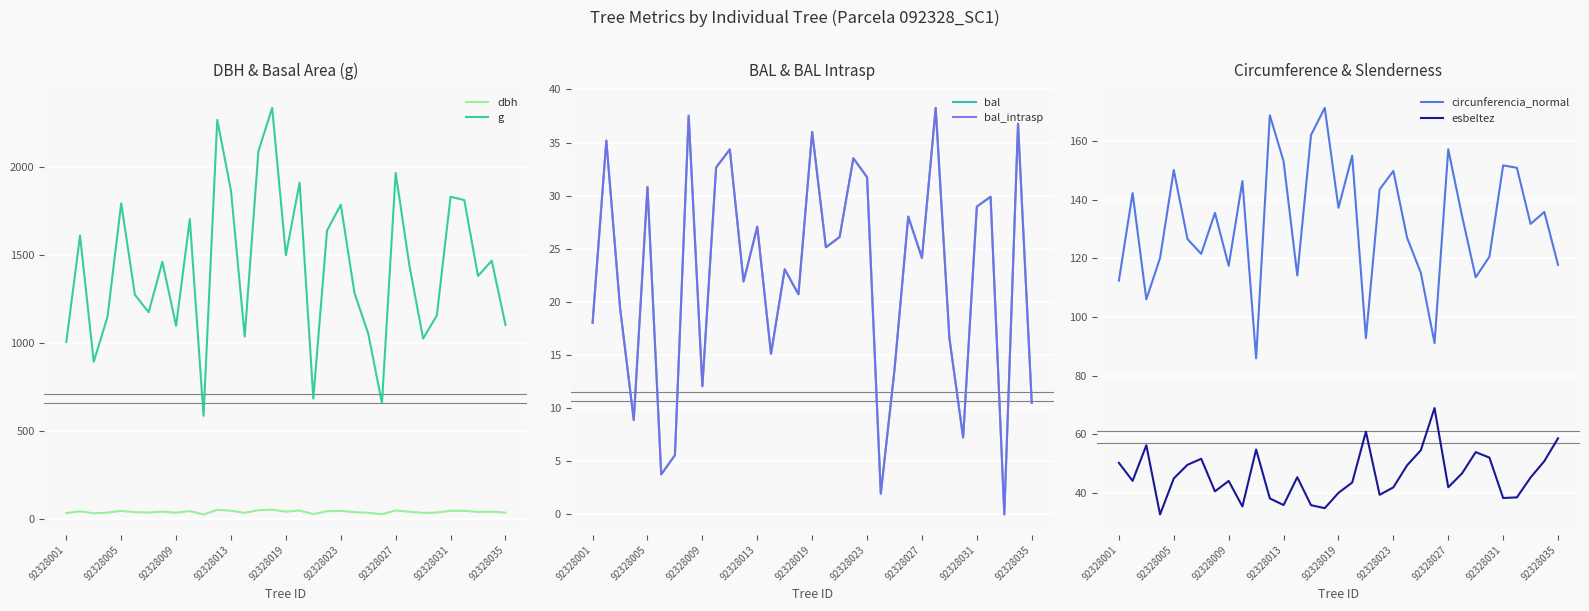

What position from the left is 25?

26